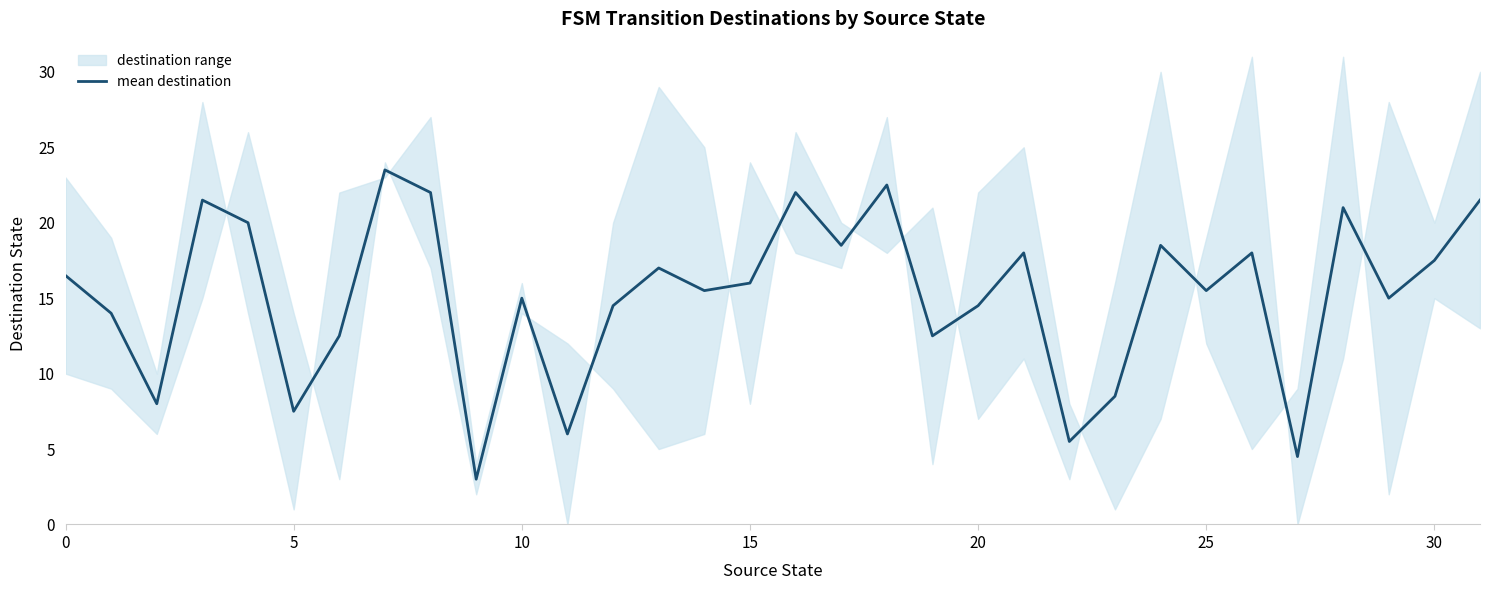

Is it true that the value at 29 is 22.1?

False